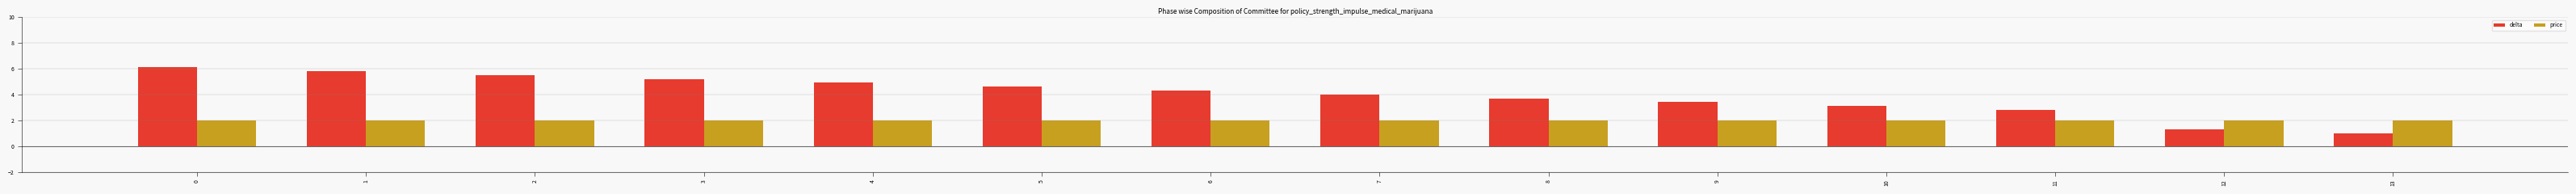

Rank the series by their average value, from highest to lowest.

delta, price